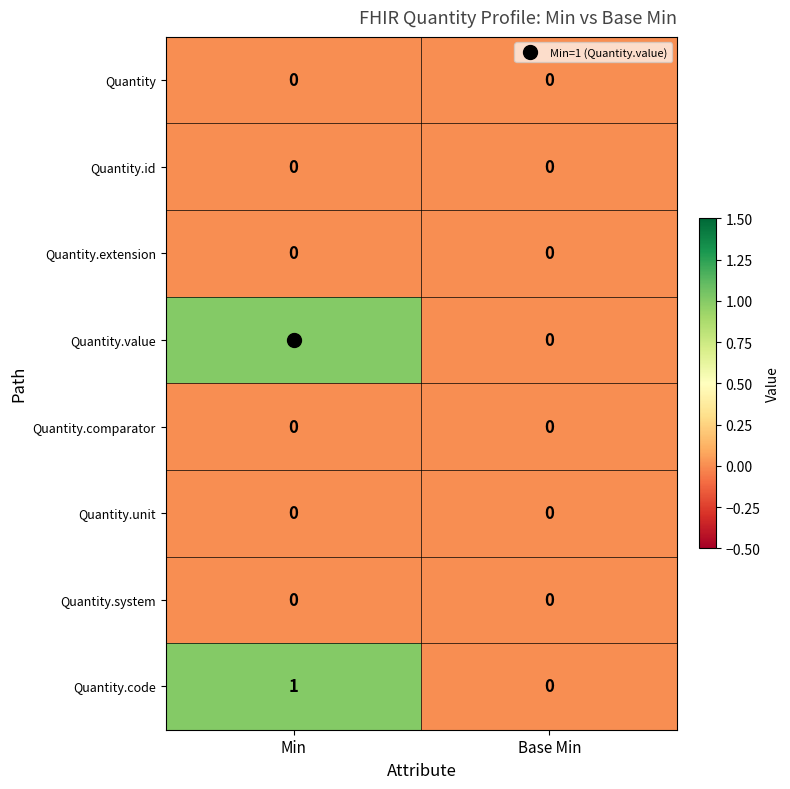

At which label is Quantity.value closest to 0?

Base Min